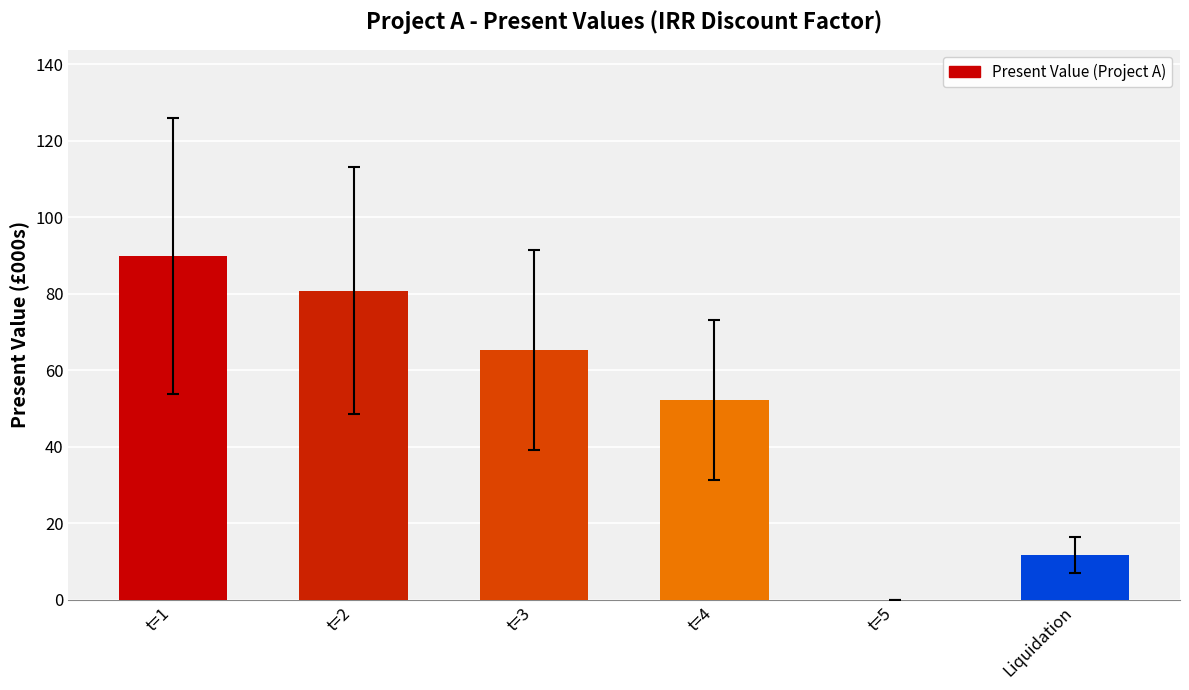

How many values exceed 65?

3